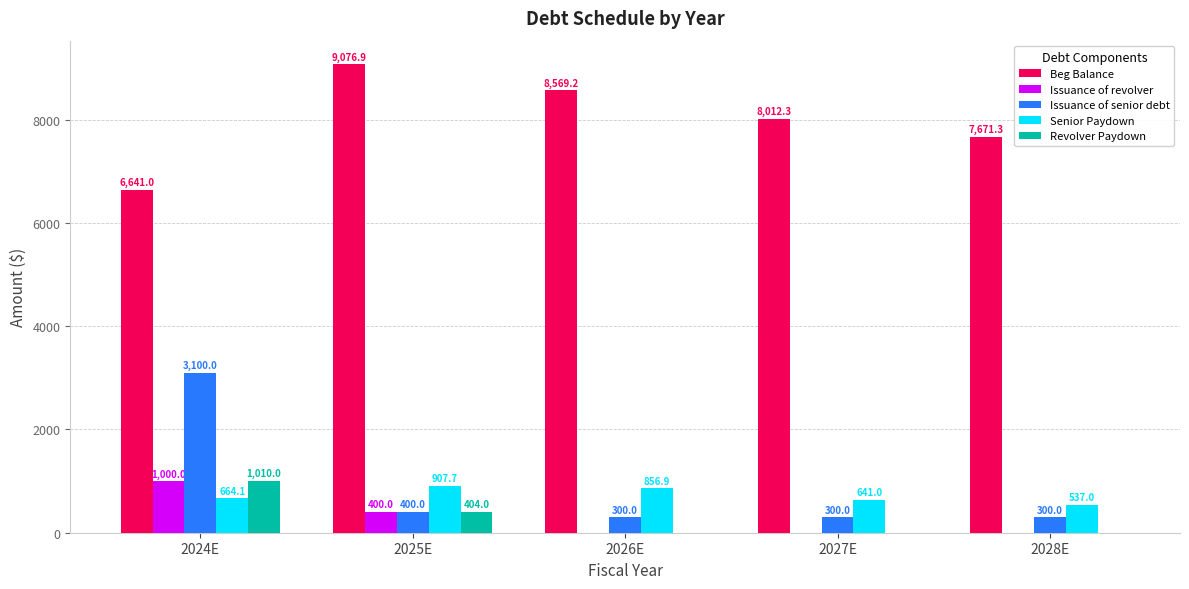

What is the difference between the Revolver Paydown values at 2028E and 2025E?

404.0